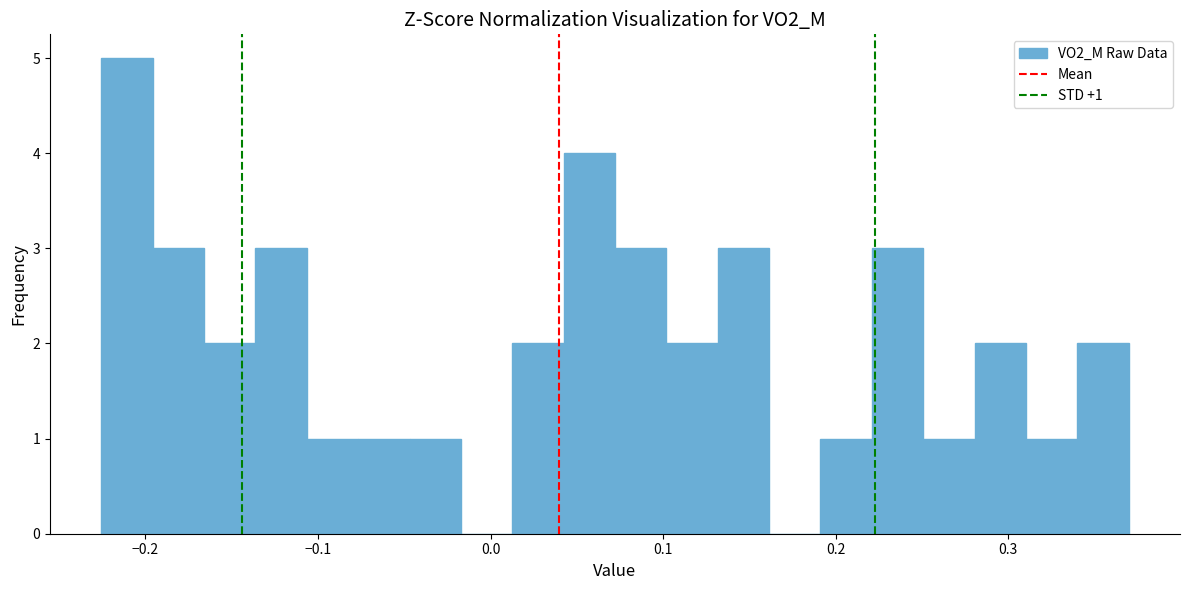

Around what value on the x-axis is the tallest bar? Give the approximate position of its centre, as read against the axis.

-0.21